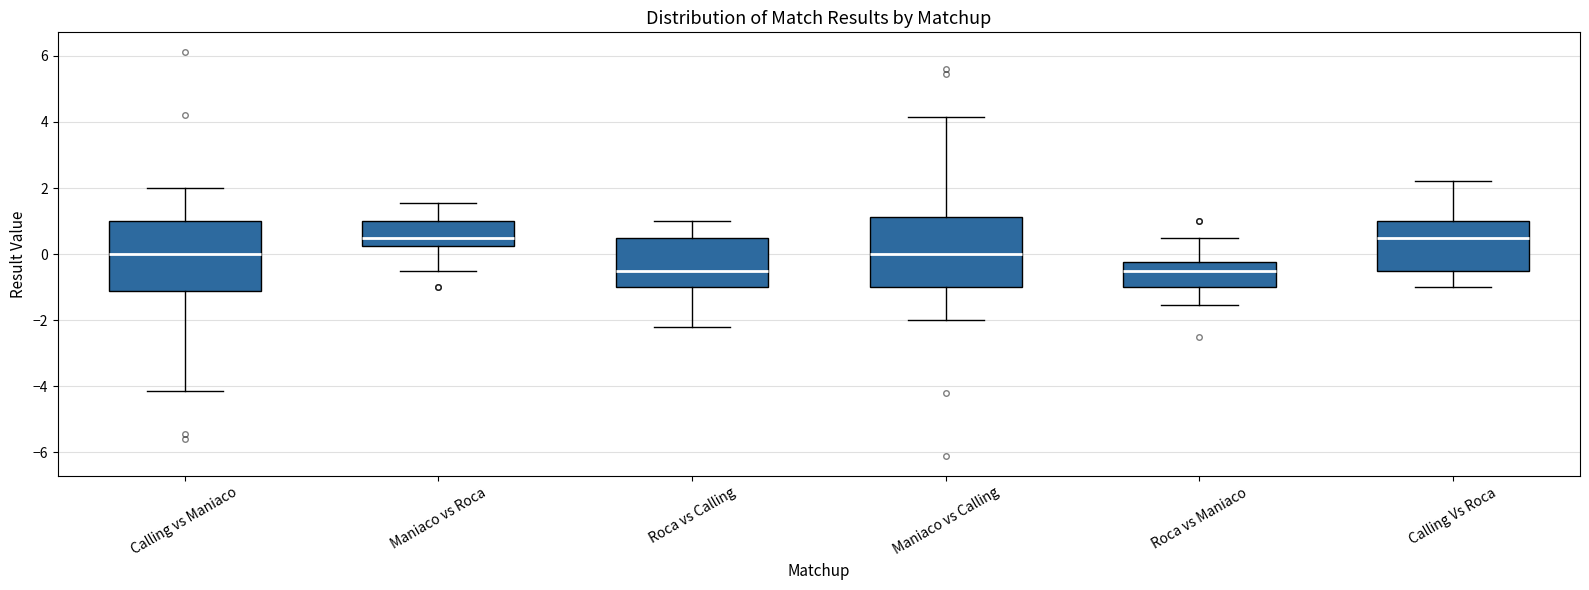

Reading left to right, transcribe this box plot: for each box, give where its median line is, the range the box spans, and where its two whiskers end, as read against the y-axis. The values are not printed on the chart, so give them approximately, as read against the axis.

Calling vs Maniaco: median 0.0, box -1.2 to 1.0, whiskers -4.2 to 2.0
Maniaco vs Roca: median 0.6, box 0.2 to 1.0, whiskers -0.4 to 1.6
Roca vs Calling: median -0.4, box -1.0 to 0.6, whiskers -2.2 to 1.0
Maniaco vs Calling: median 0.0, box -1.0 to 1.2, whiskers -2.0 to 4.2
Roca vs Maniaco: median -0.4, box -1.0 to -0.2, whiskers -1.6 to 0.6
Calling Vs Roca: median 0.6, box -0.4 to 1.0, whiskers -1.0 to 2.2